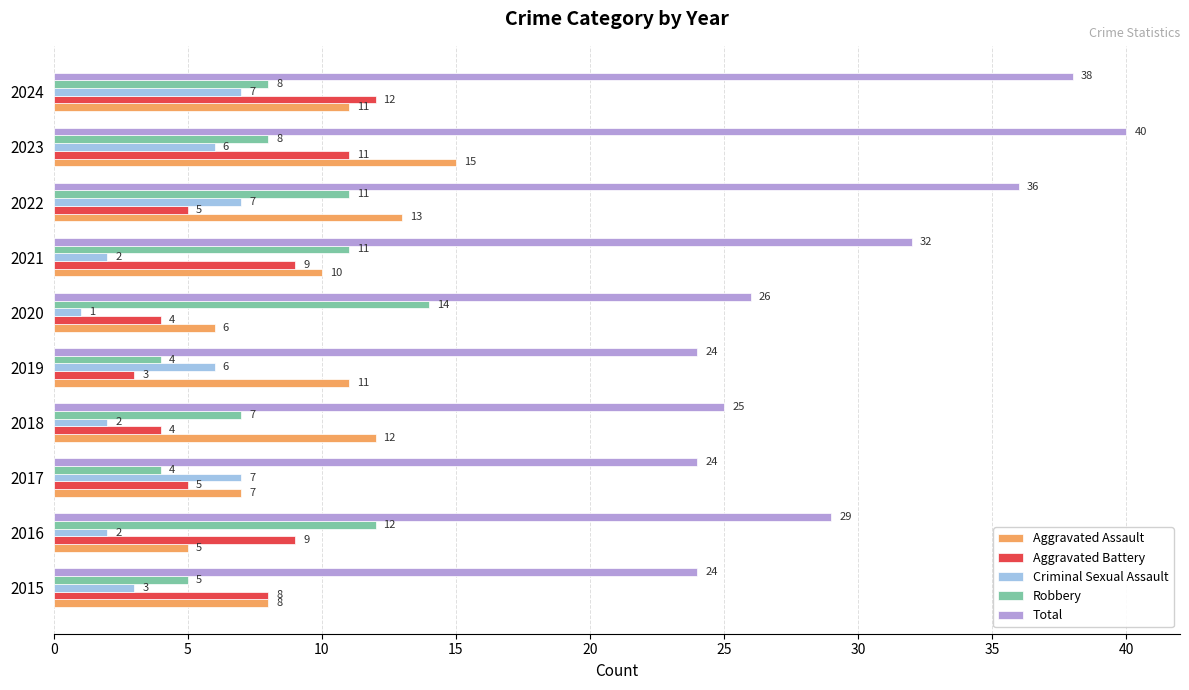

At 2020, list the series in order from largest to smallest.

Total, Robbery, Aggravated Assault, Aggravated Battery, Criminal Sexual Assault